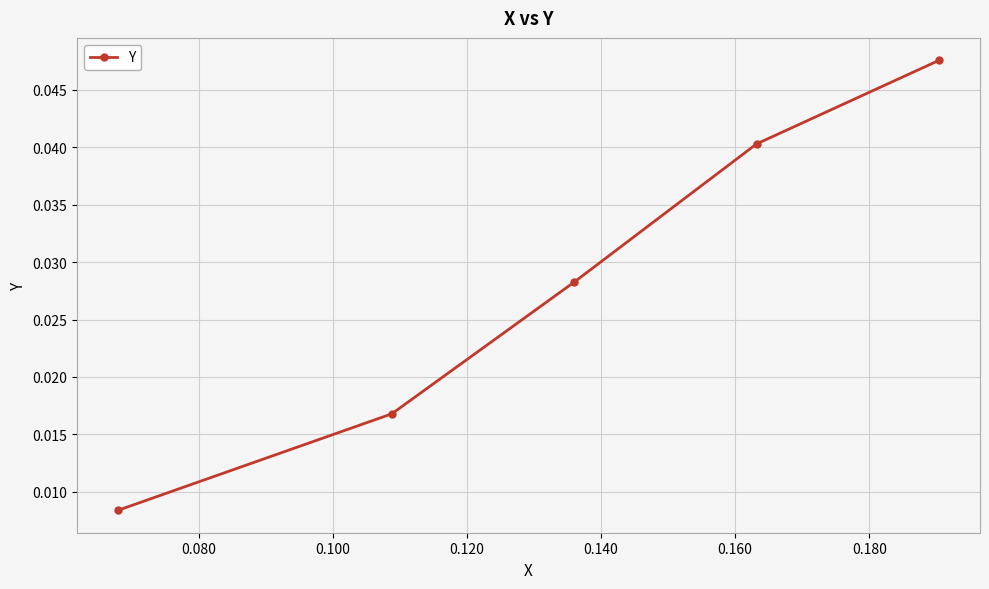

How many values are between 0 and 1?

5